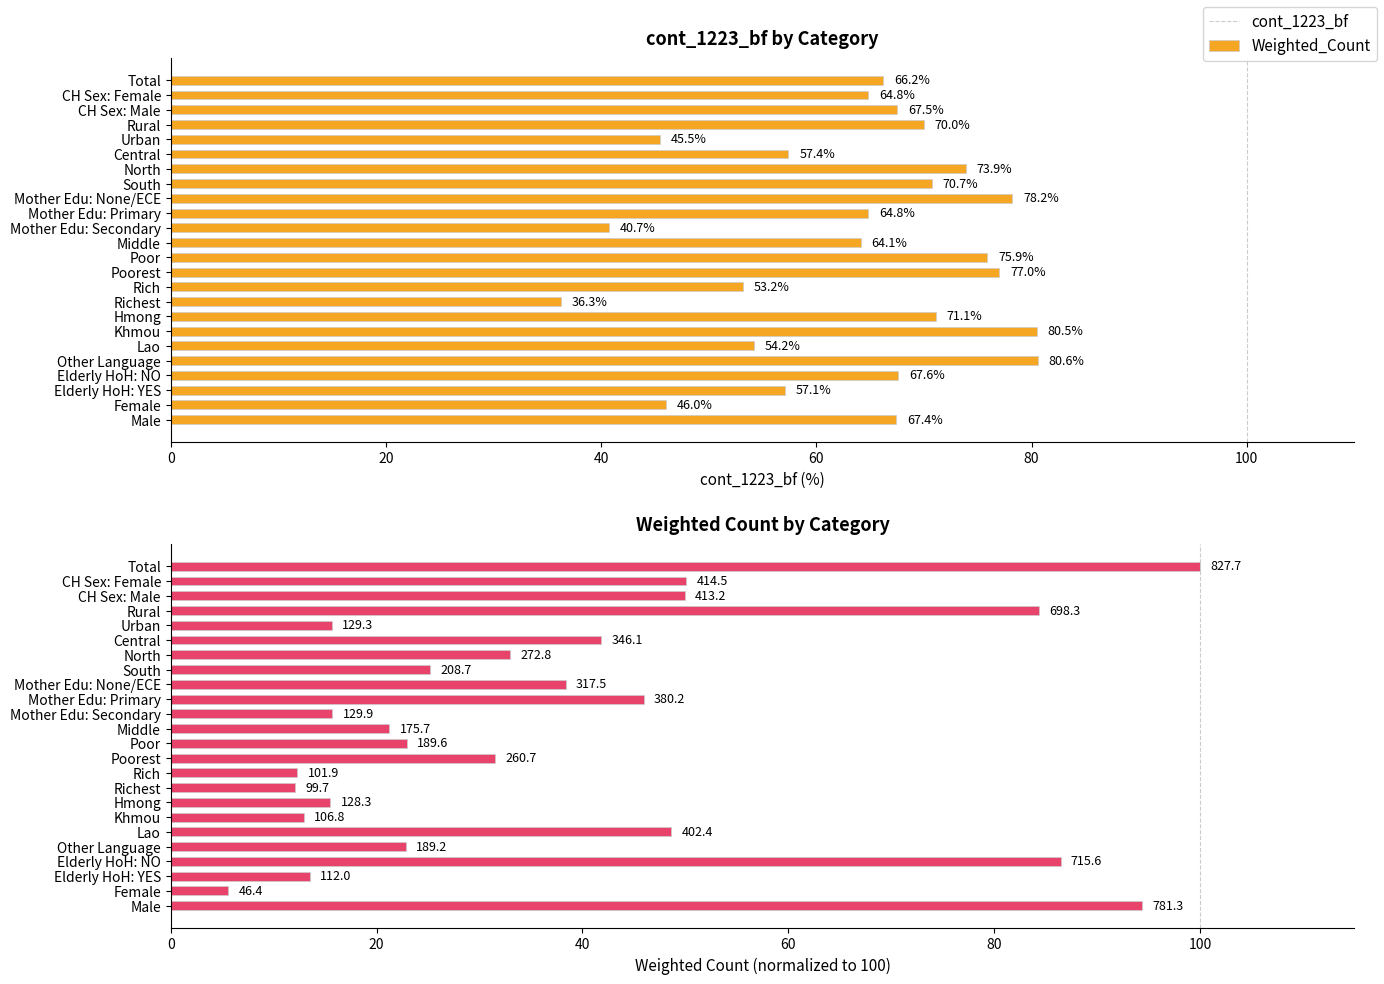

List the series in order of their peak value, highest first.

Weighted_Count, cont_1223_bf